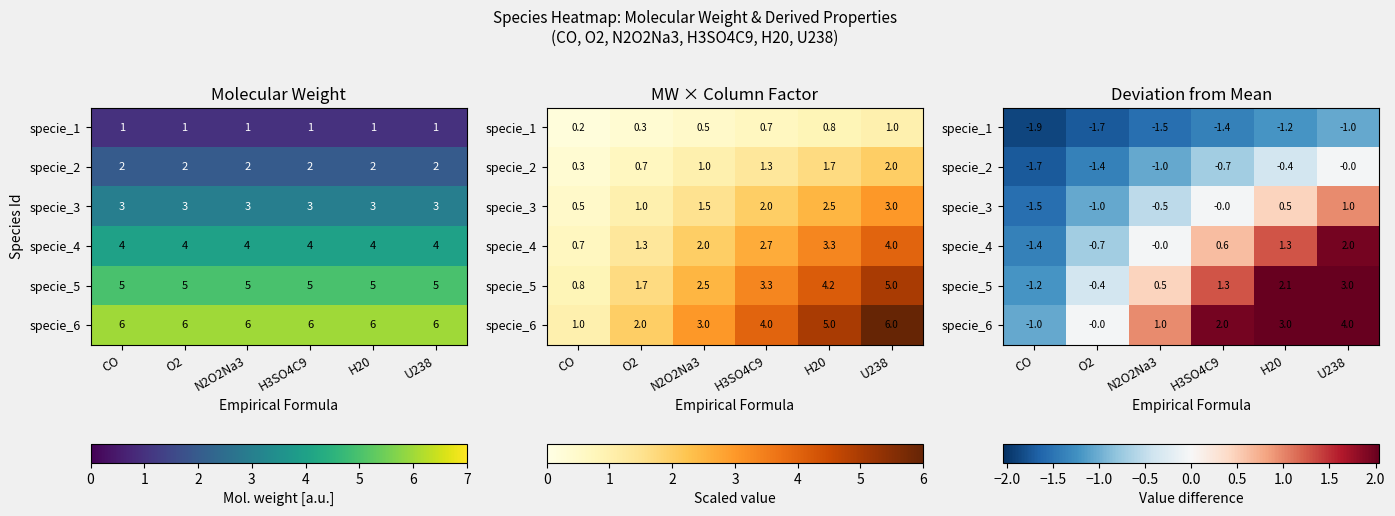

At which category does the chart reach its minimum across all series?

CO